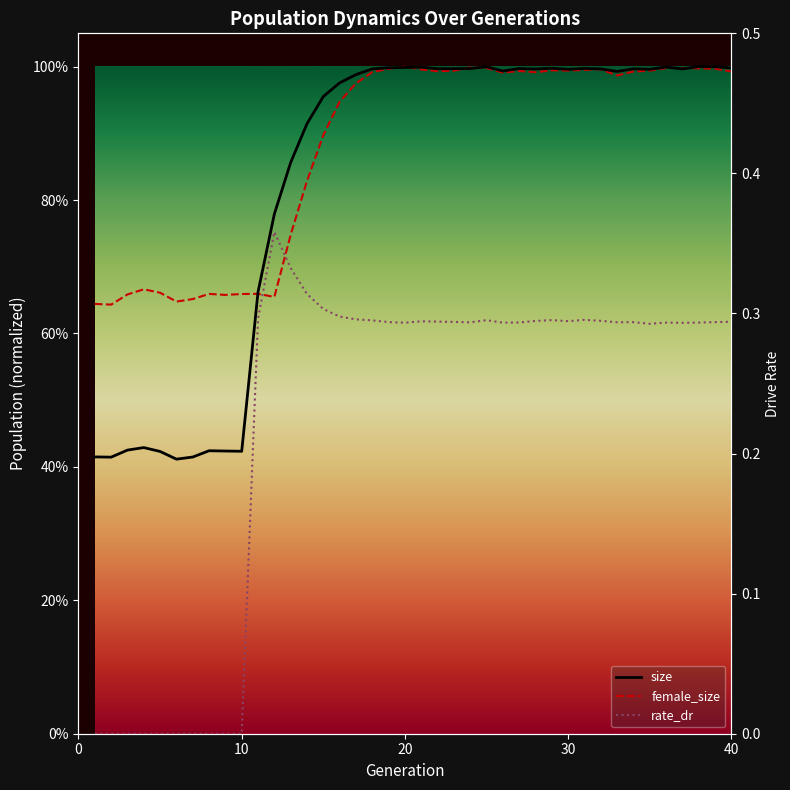

How many lines are shown in the chart?

3